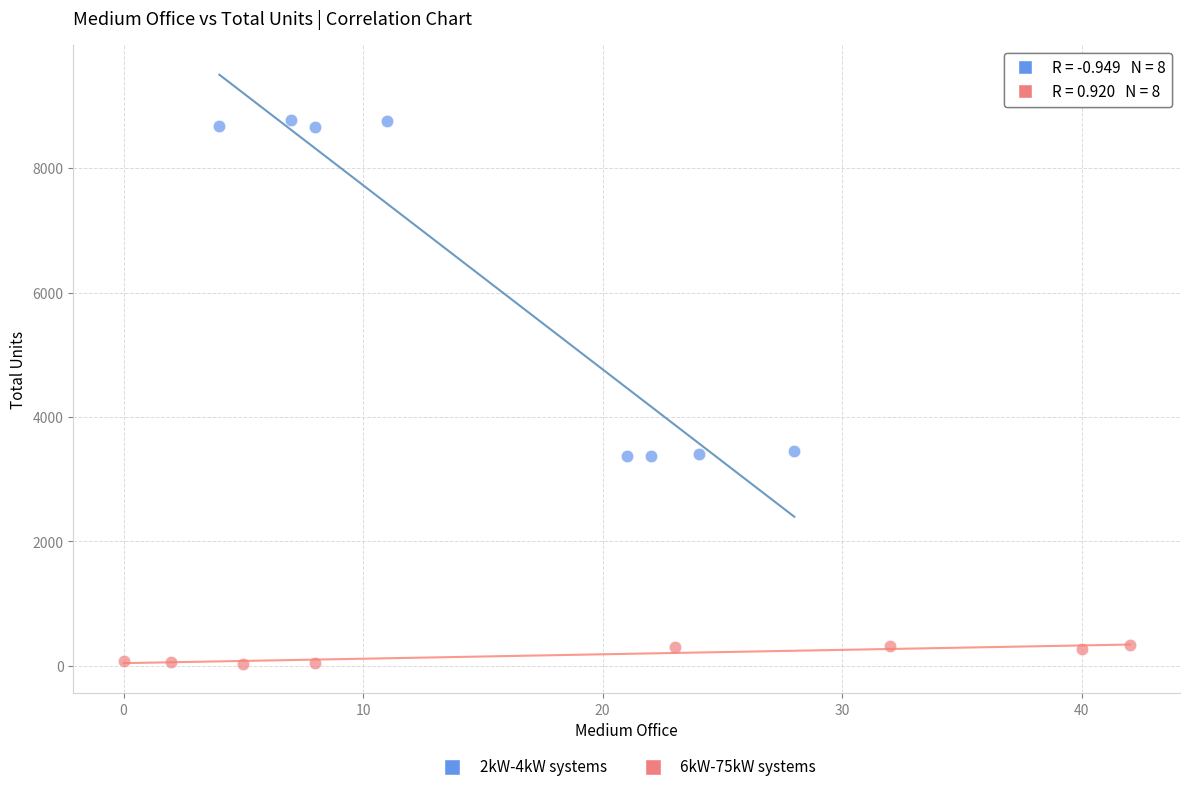

Which series reaches the maximum Y coordinate?

2kW-4kW systems